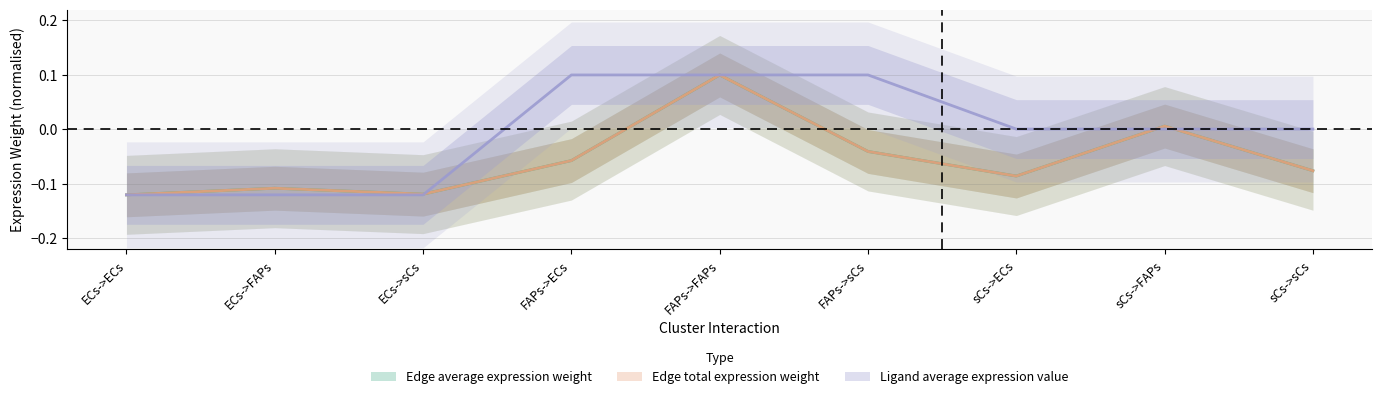

True or false: Edge average expression weight has a value of -0.0 at FAPs->sCs.

True